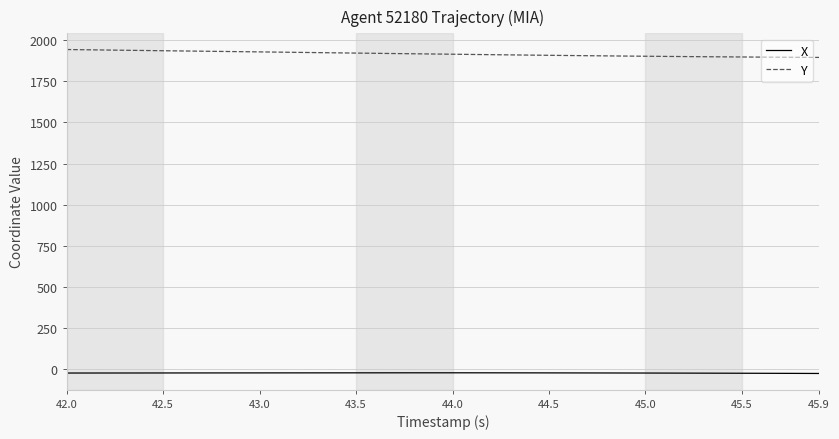

What is the smallest value displayed?

-24.8